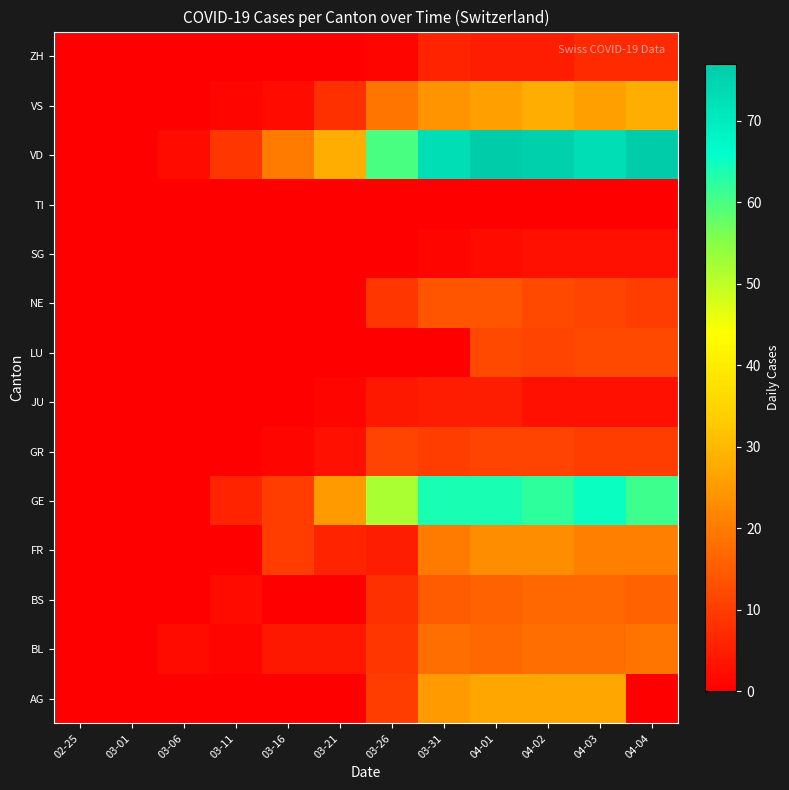

At which category is the sum across all series the highest?

04-01